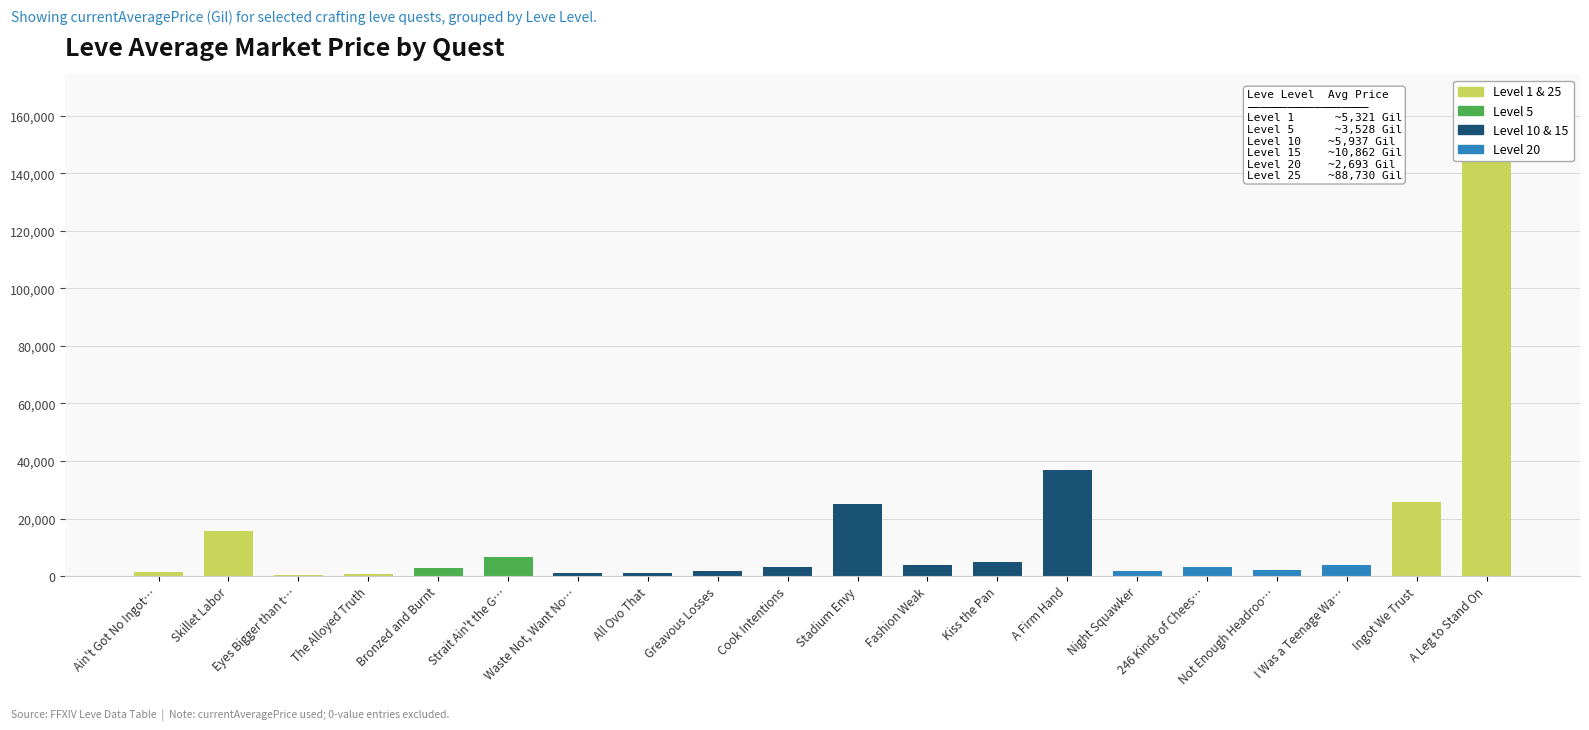

True or false: the data shows 522.4 at Eyes Bigger than t….

False